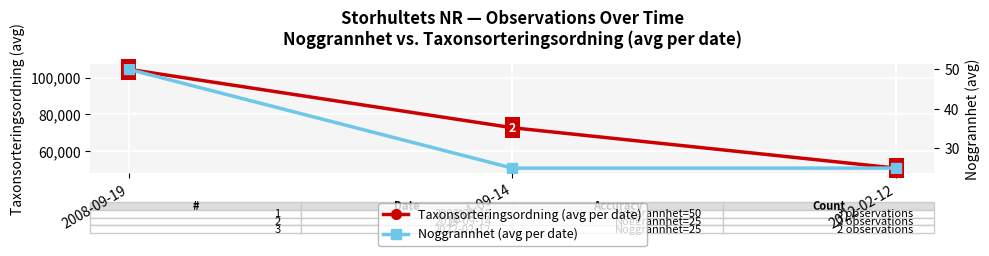

How many categories are shown in the chart?

3